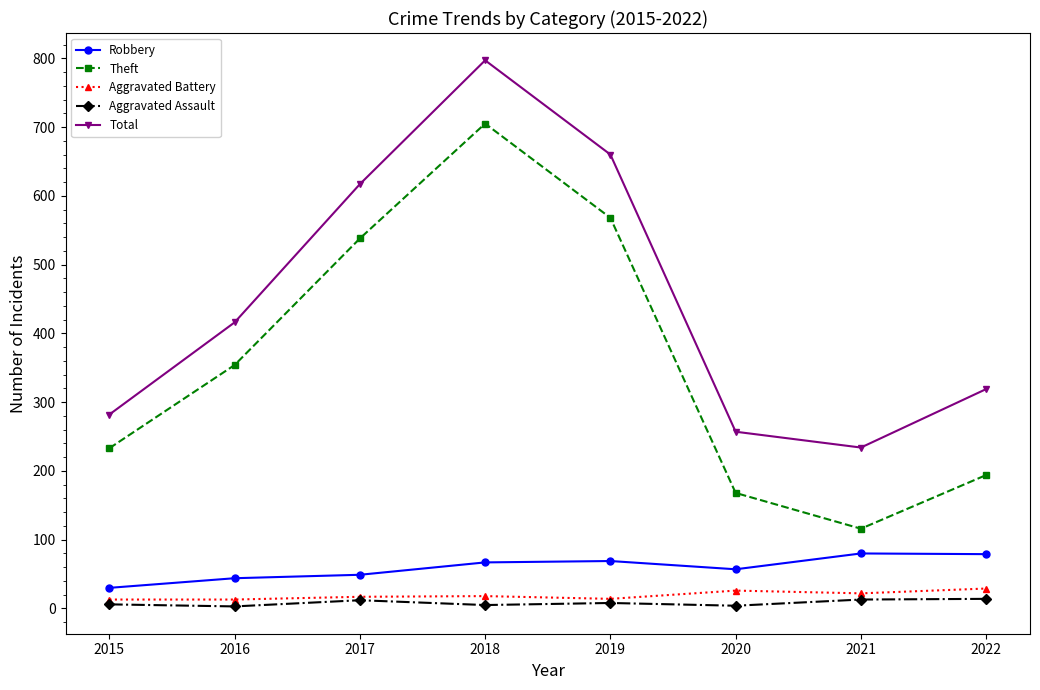

At how many categories does at least one series exceed 542?

3